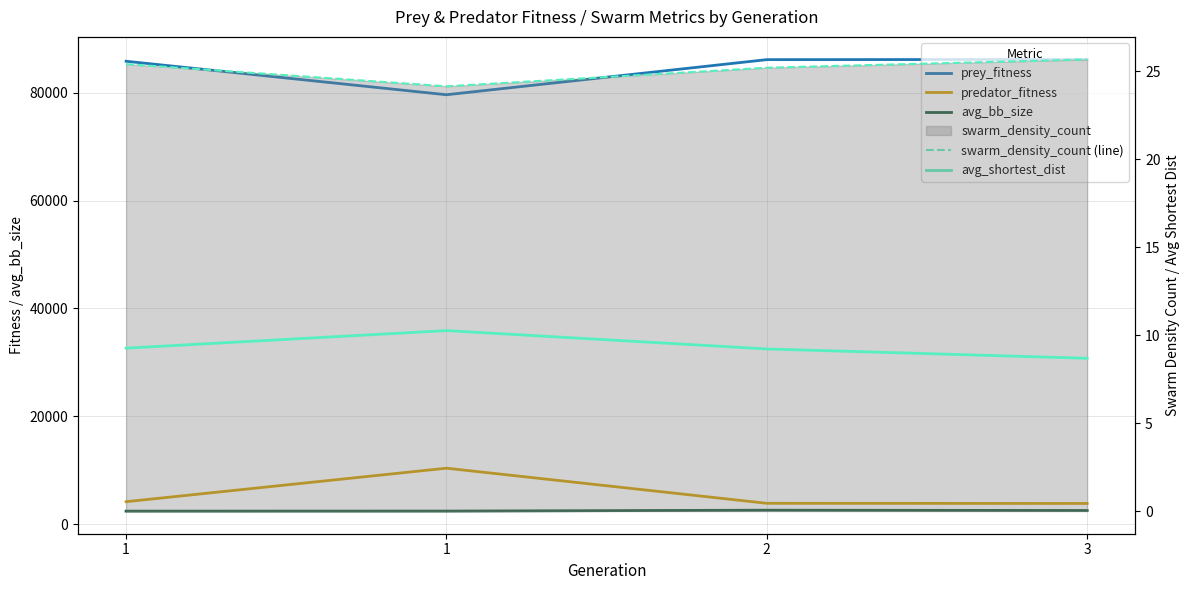

The avg_bb_size series shows 4572.8 at 2. True or false?

False